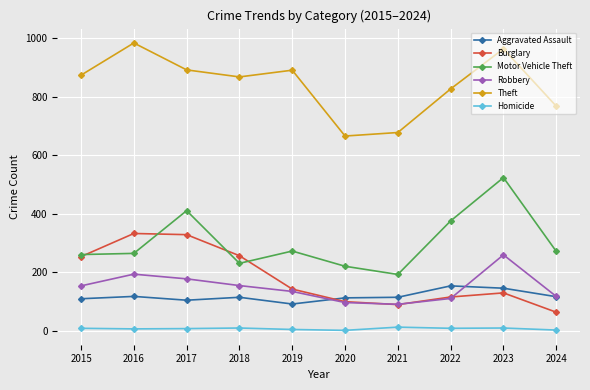

What is the sum of the Aggravated Assault values at 2021 and 2016?

233